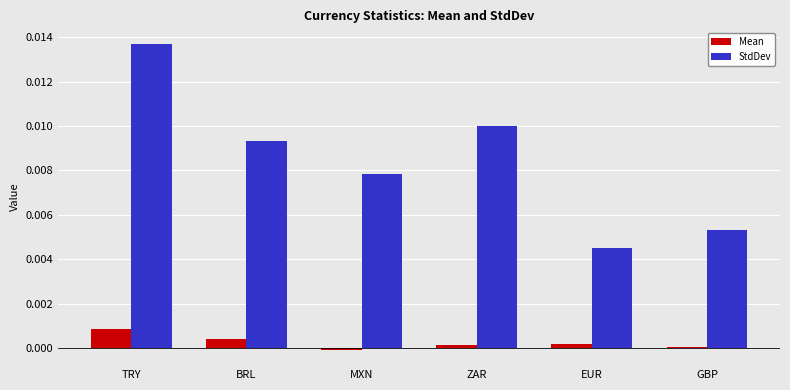

Which series changed the most between BRL and MXN?

StdDev